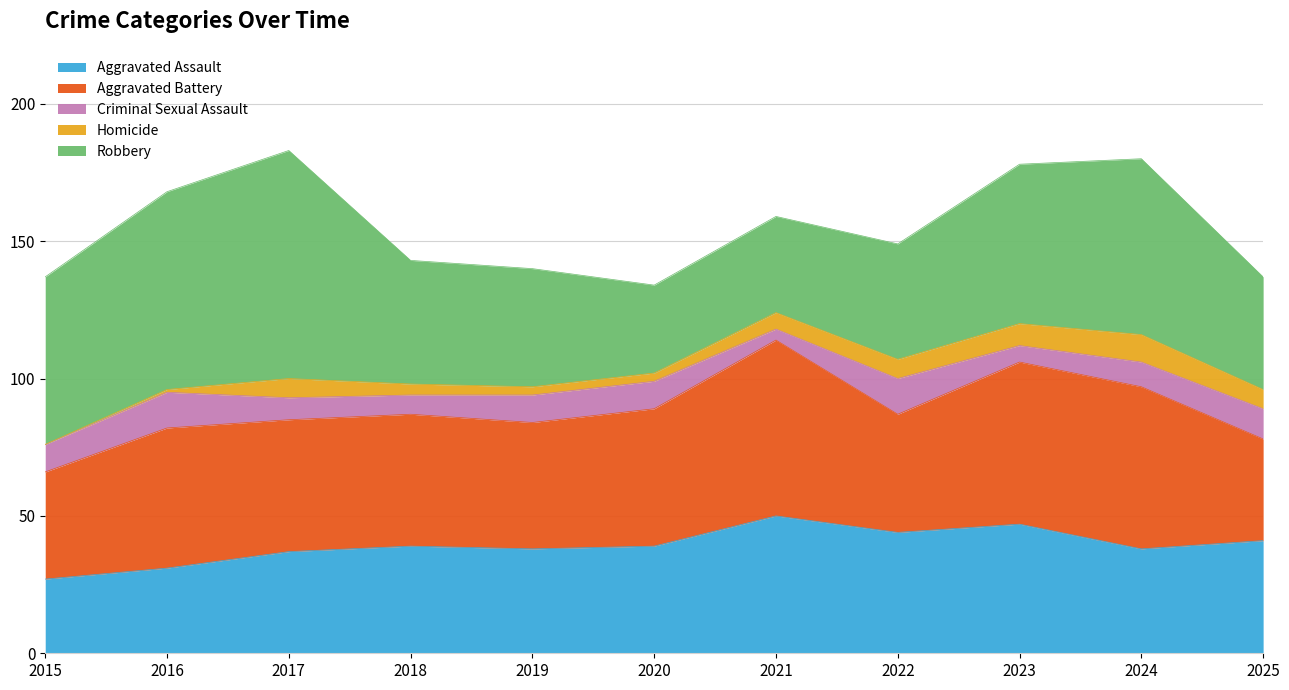

Count the Homicide values in the range 3 to 7.

7